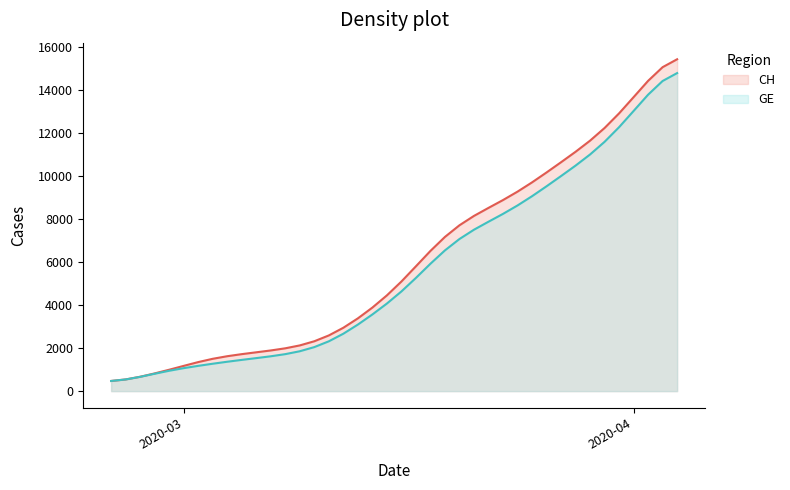

What is the difference between the maximum and minimum values in the GE series?

14299.3